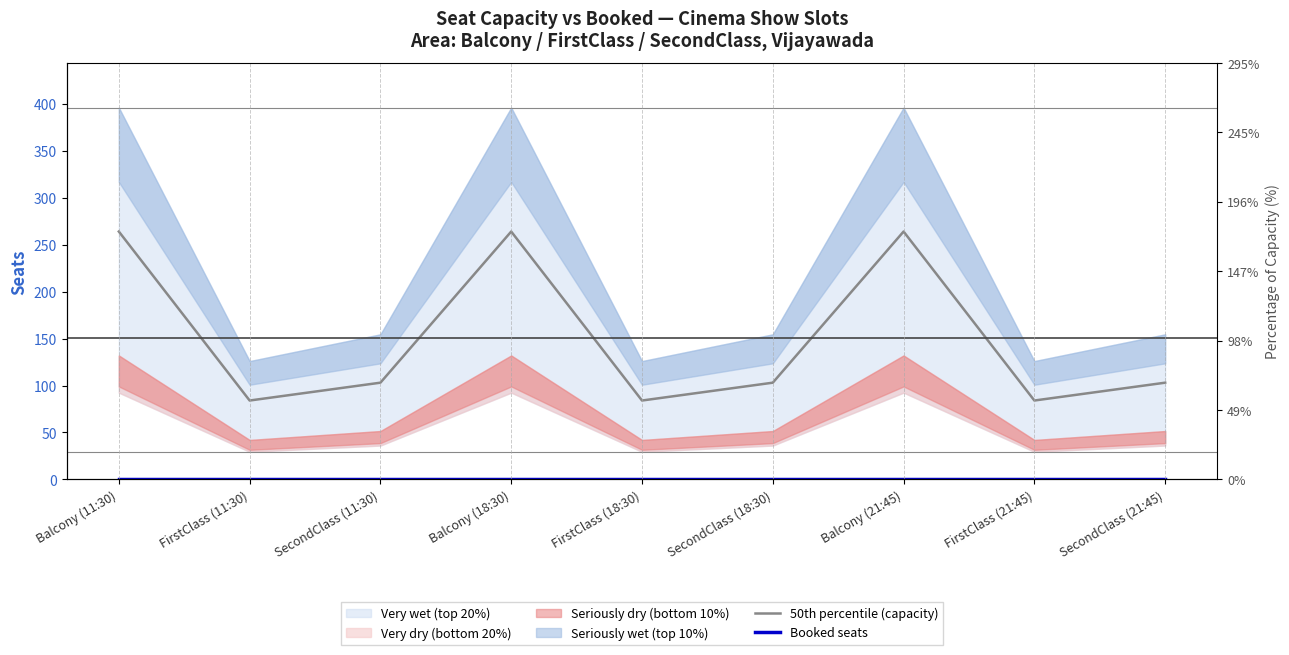

True or false: Booked seats has more than 0 interior local peaks.

False